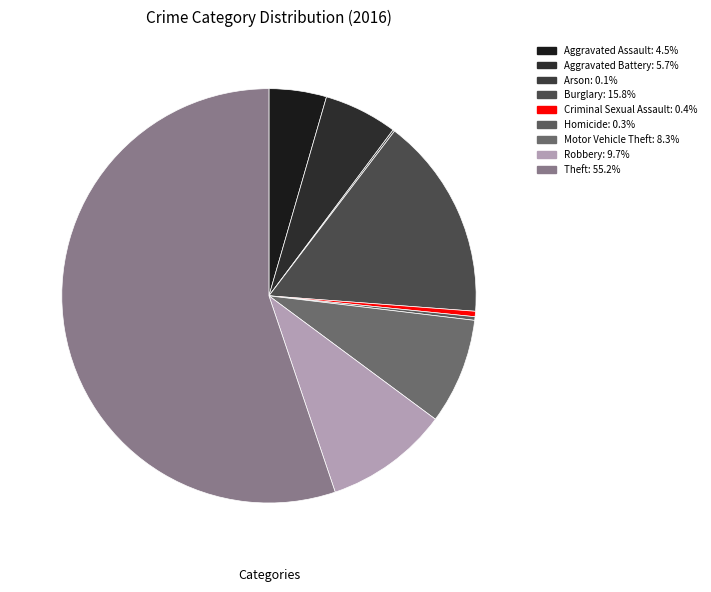

What percentage do Burglary and Motor Vehicle Theft together represent?

24.1%